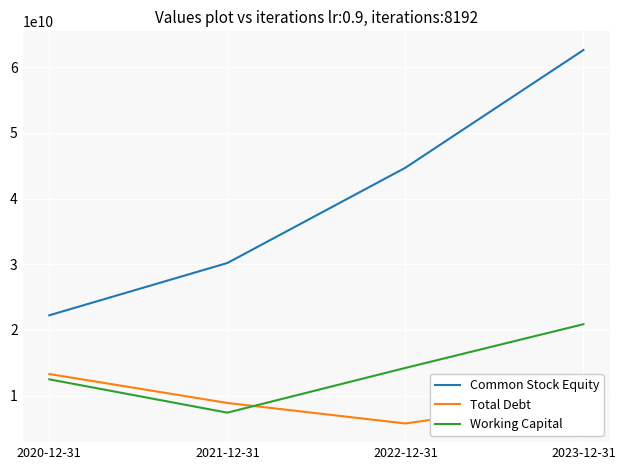

At which category is the sum across all series the highest?

2023-12-31